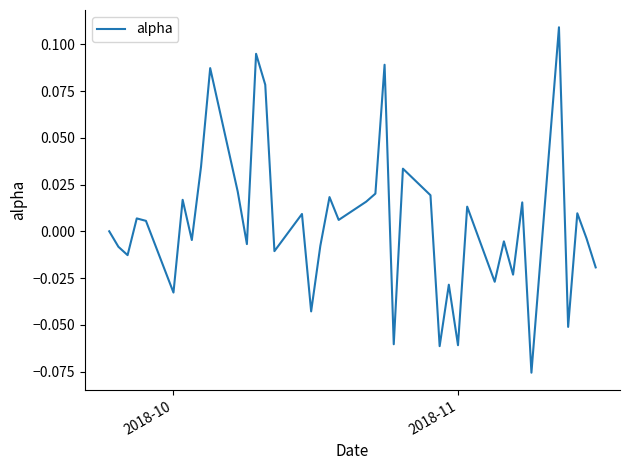

Reading left to right, what are all the values shown in this chart?

0.0	-0.0	-0.0	0.0	0.0	-0.0	0.0	-0.0	0.0	0.1	0.0	-0.0	0.1	0.1	-0.0	0.0	-0.0	-0.0	0.0	0.0	0.0	0.0	0.1	-0.1	0.0	0.0	-0.1	-0.0	-0.1	0.0	-0.0	-0.0	-0.0	0.0	-0.1	0.1	-0.1	0.0	-0.0	-0.0